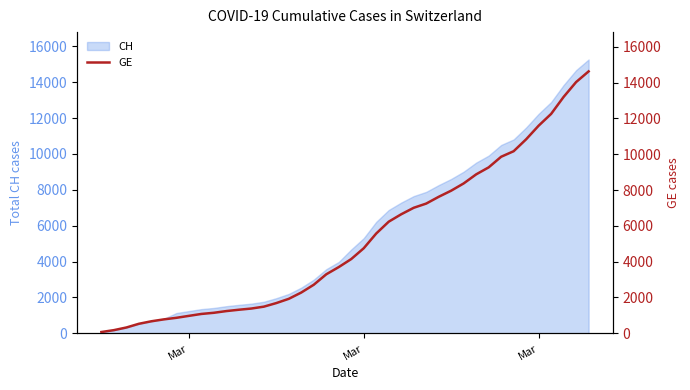

What is the average value?

5198